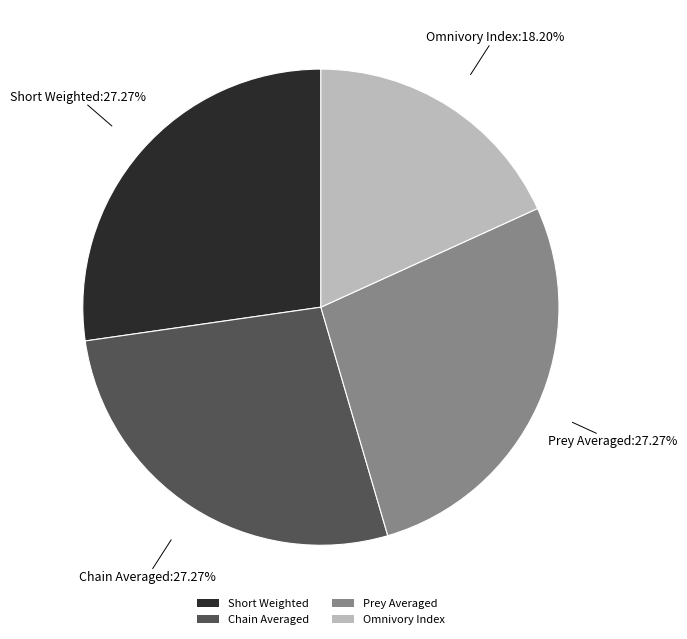

How much of the chart is everything except Omnivory Index?

81.8%